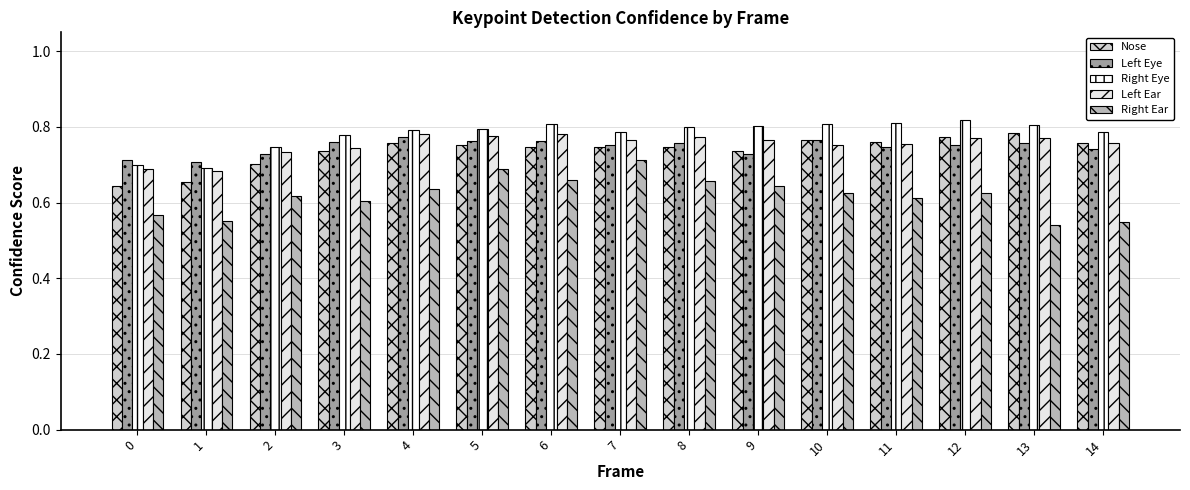

Rank the series by their maximum value, from highest to lowest.

Right Eye, Nose, Left Ear, Left Eye, Right Ear